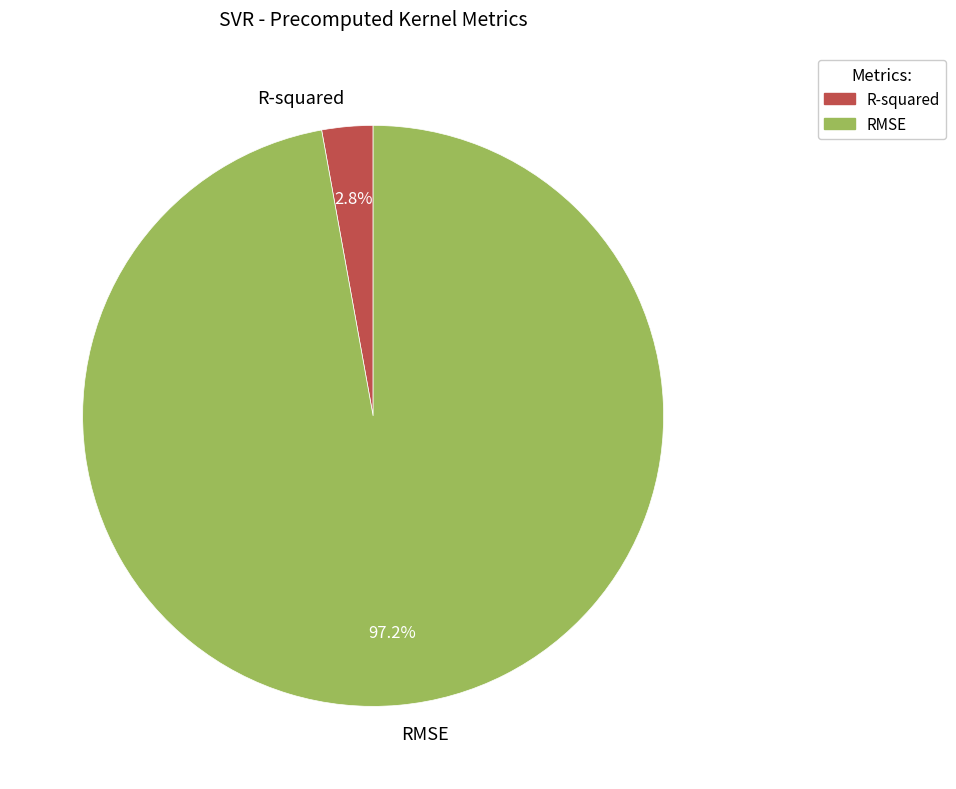

How many segments does this pie chart have?

2